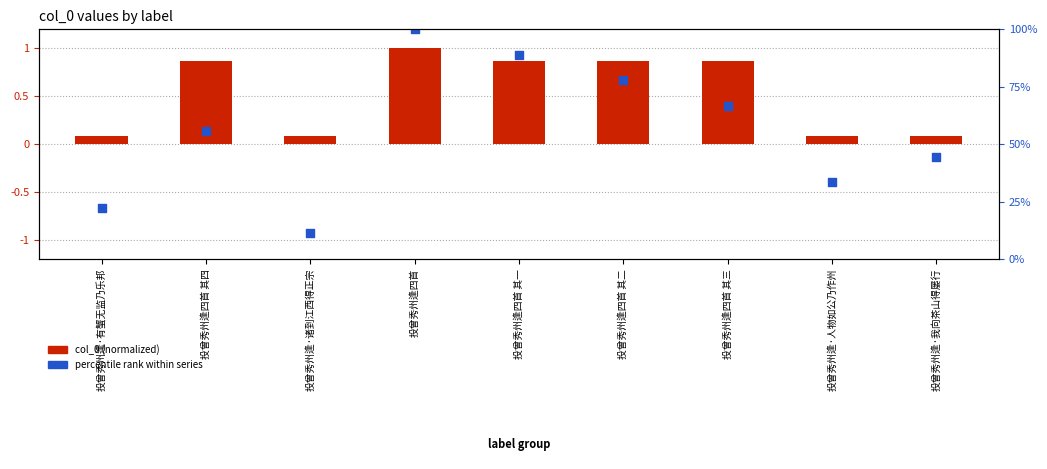

What are all the series names shown in the legend?

col_0 (normalized), percentile rank within series